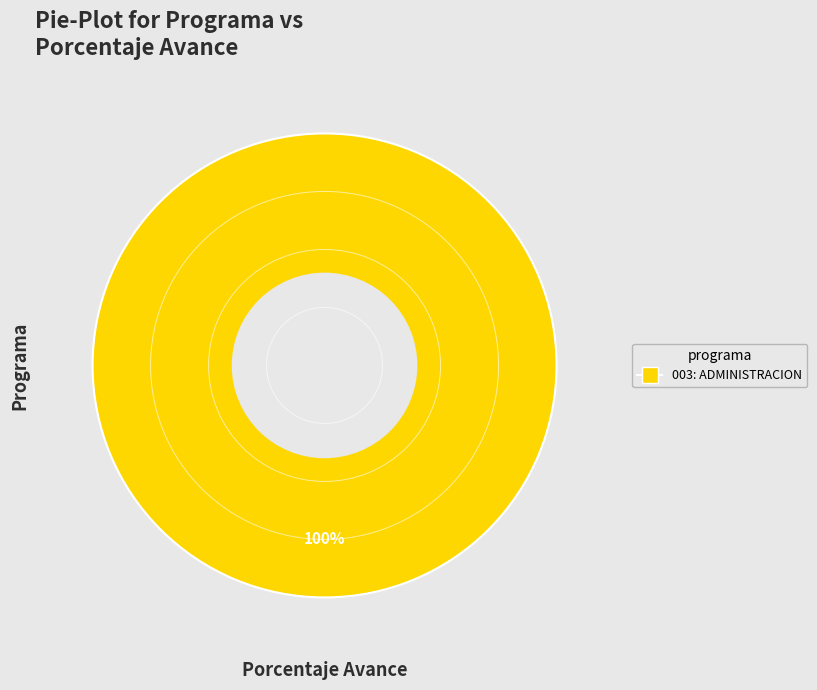

How many segments does this pie chart have?

1